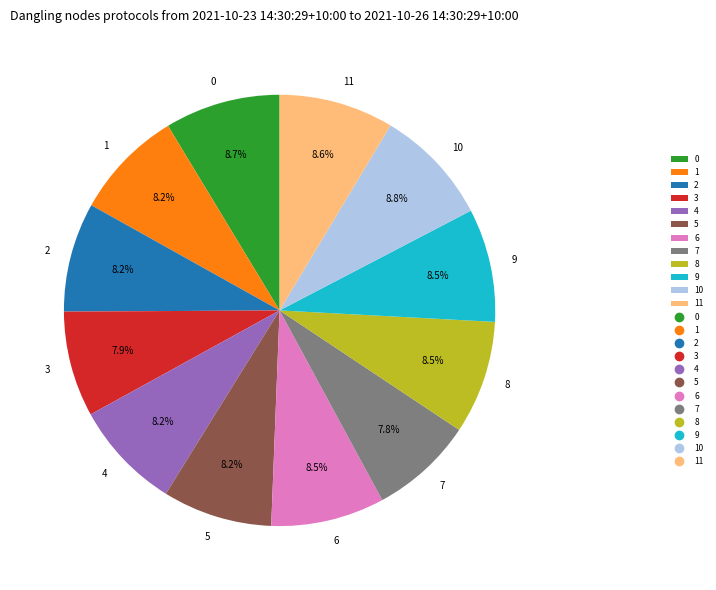

How many segments does this pie chart have?

12